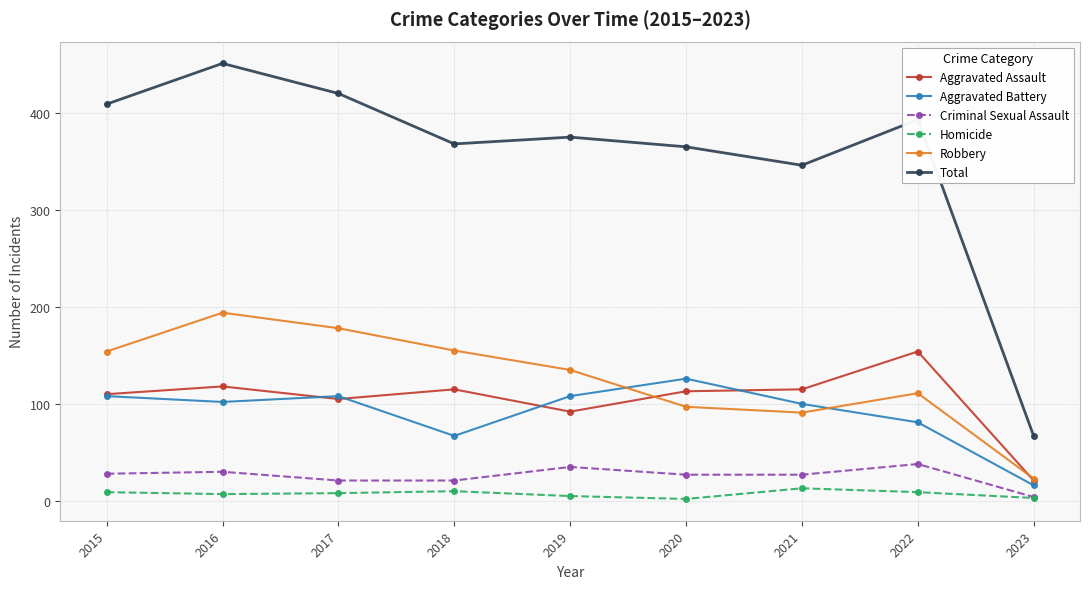

Which series has the largest total across all categories?

Total